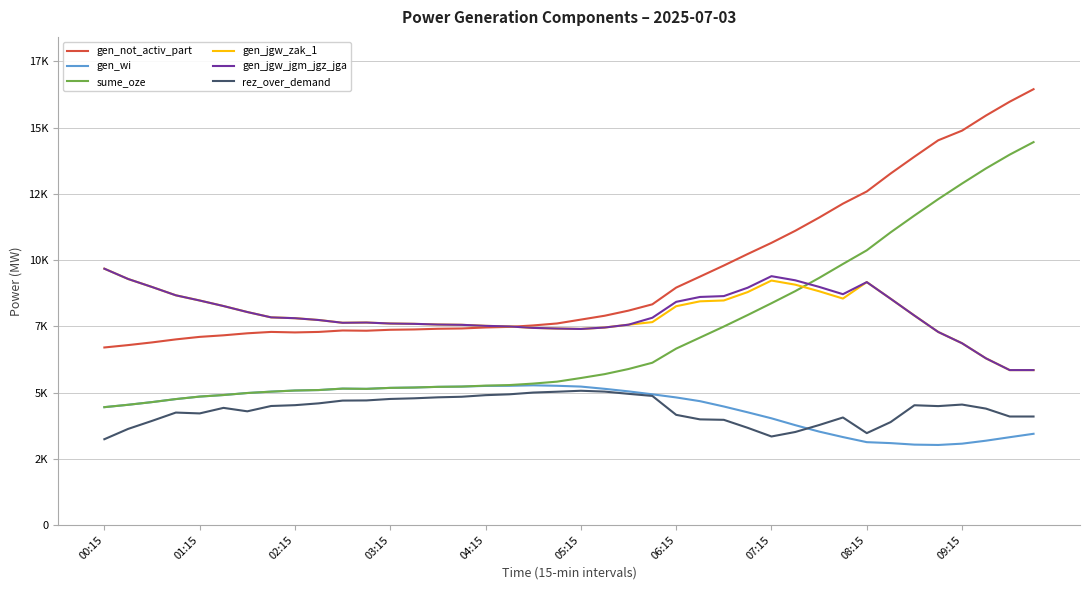

Does the chart have visible grid lines?

Yes